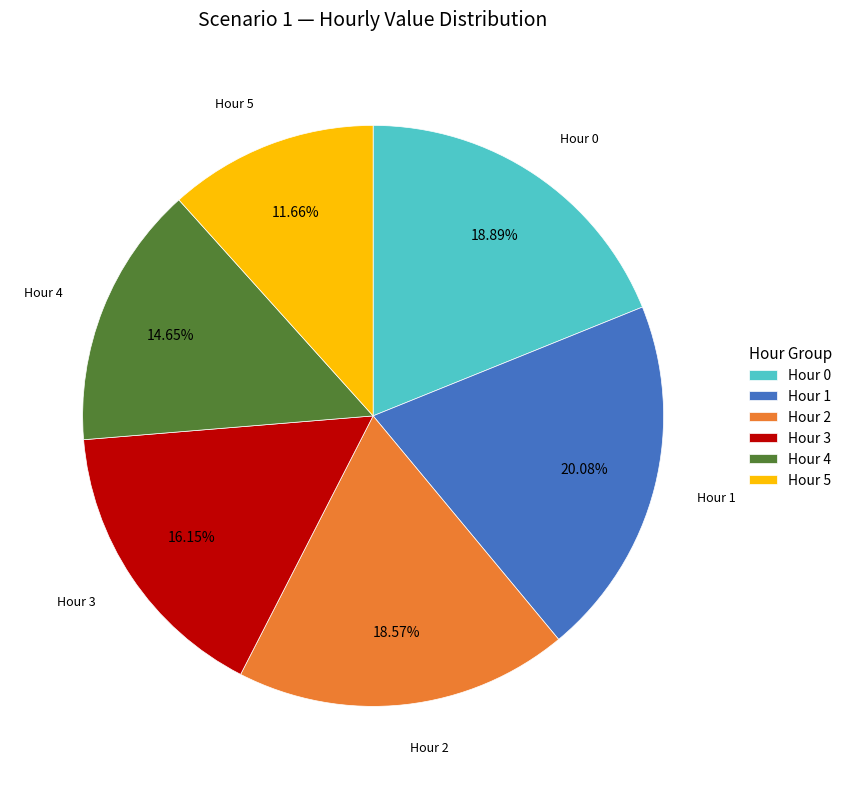

What is the ratio of the value at Hour 0 to the value at Hour 2?

1.0